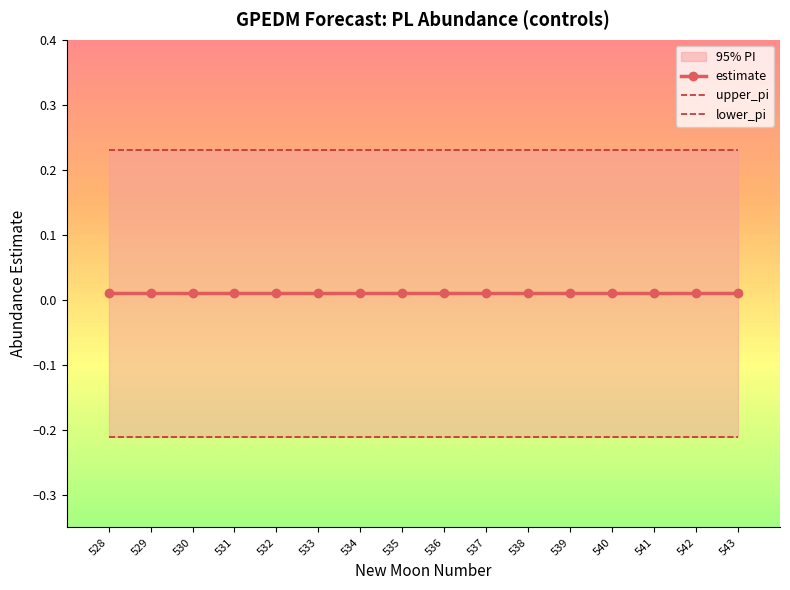

True or false: lower_pi has a value of -0.2 at 542.

True